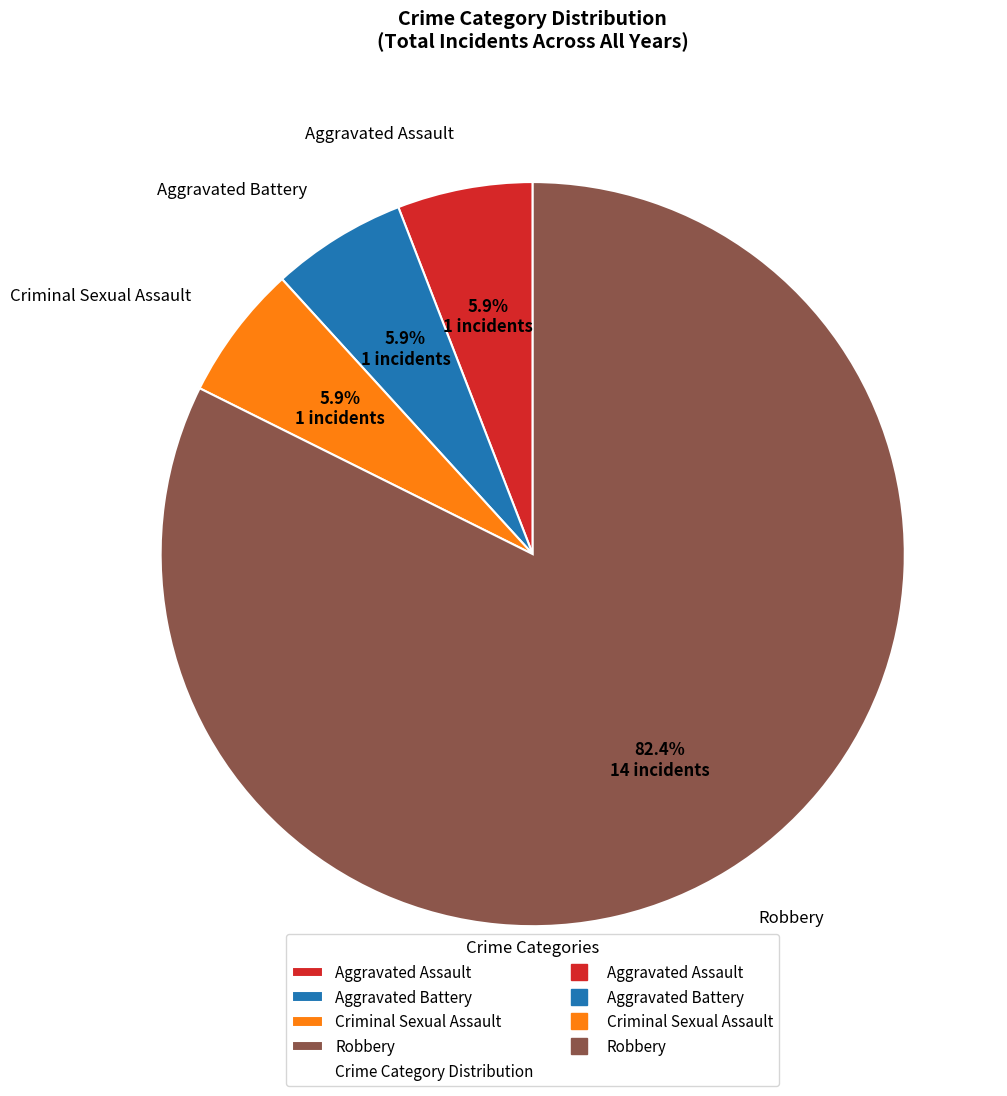

To the nearest percent, what is the difference between the largest and smallest slice percentages?

76%